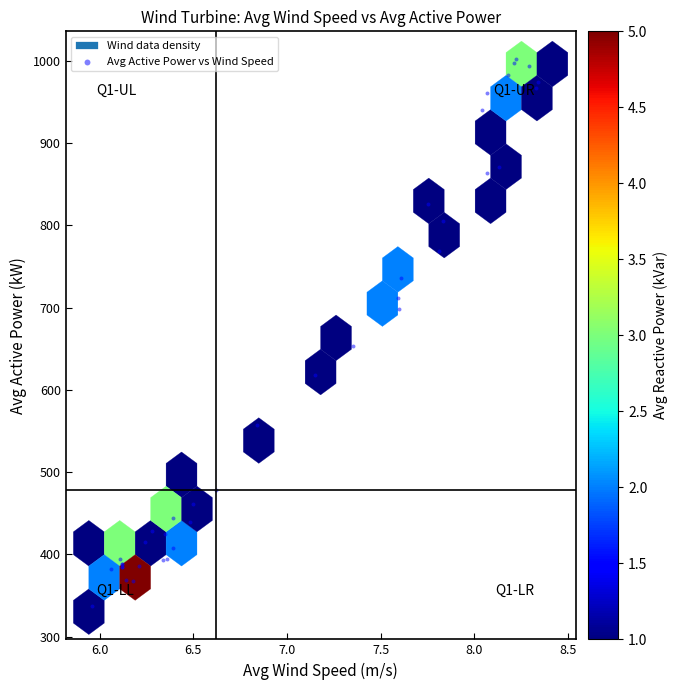

What Y value in the scatter plot is closest to 669?

653.1